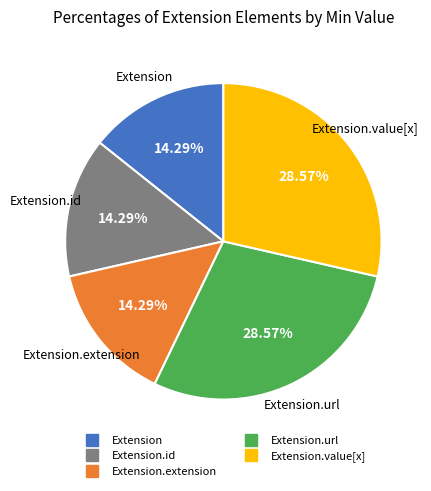

Is there a majority slice in this chart?

No